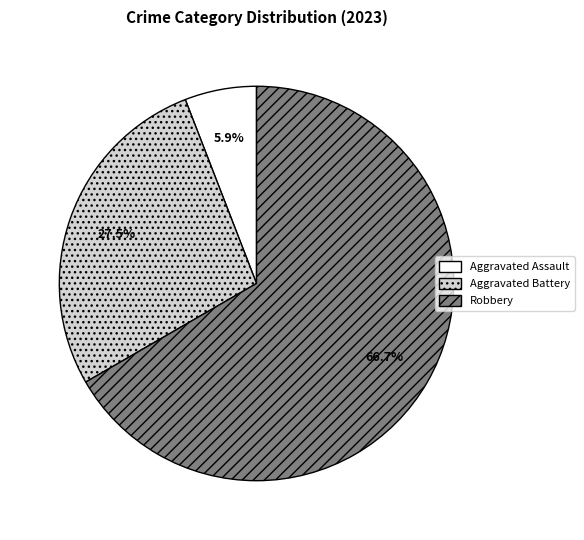

Is there any slice that represents more than half of the pie?

Yes